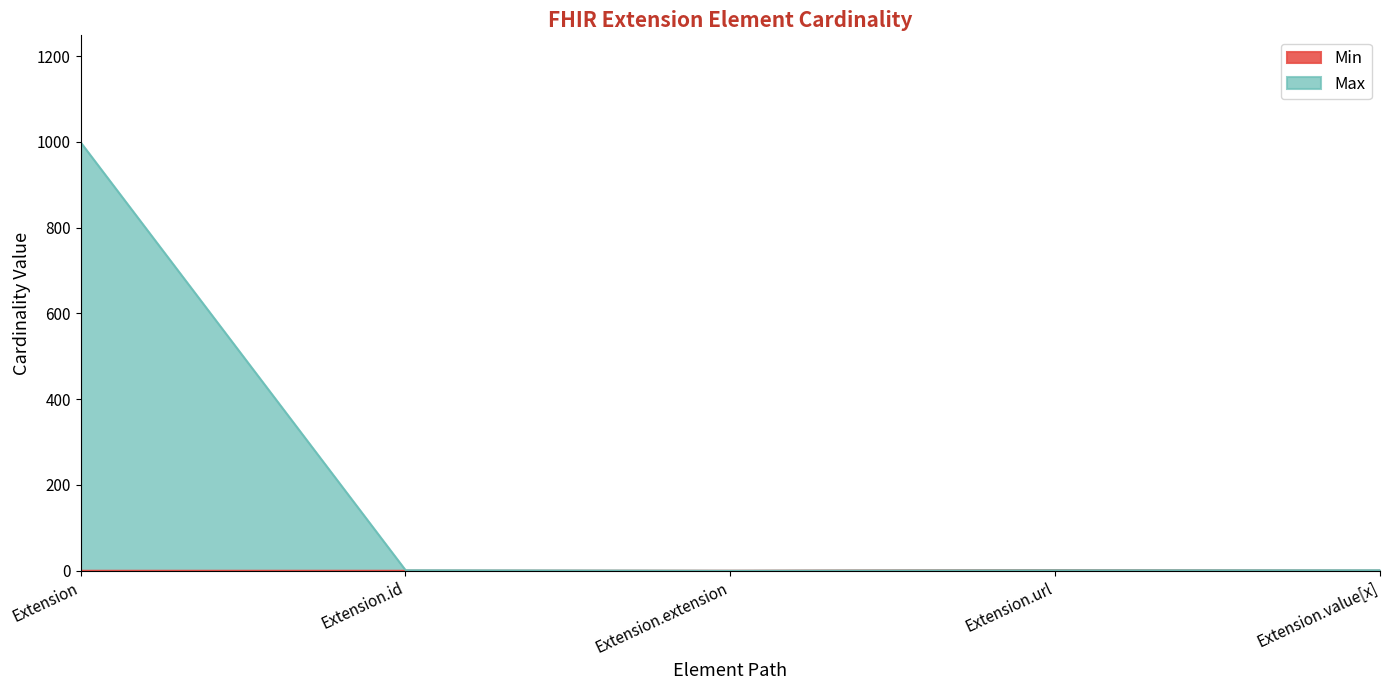

How many data points in Min are above 0?

1